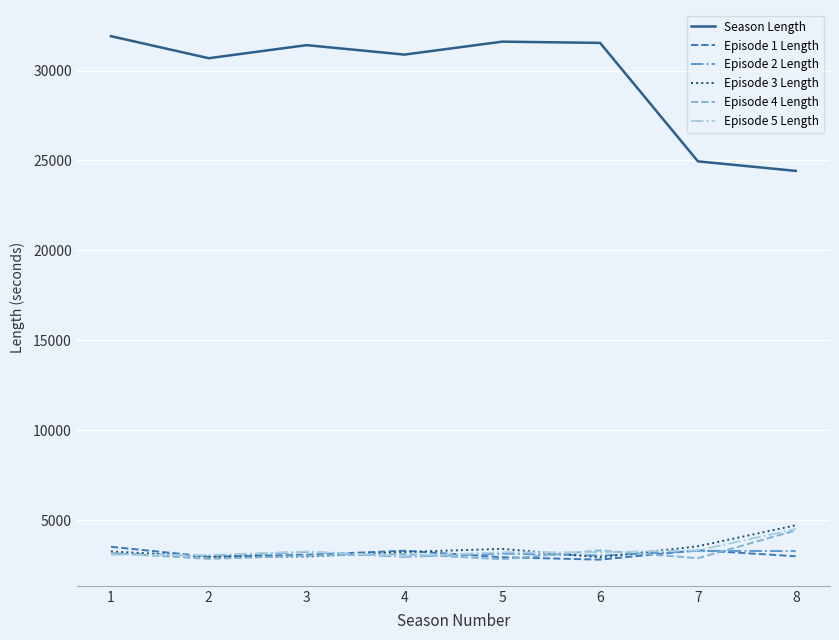

How many lines are shown in the chart?

6